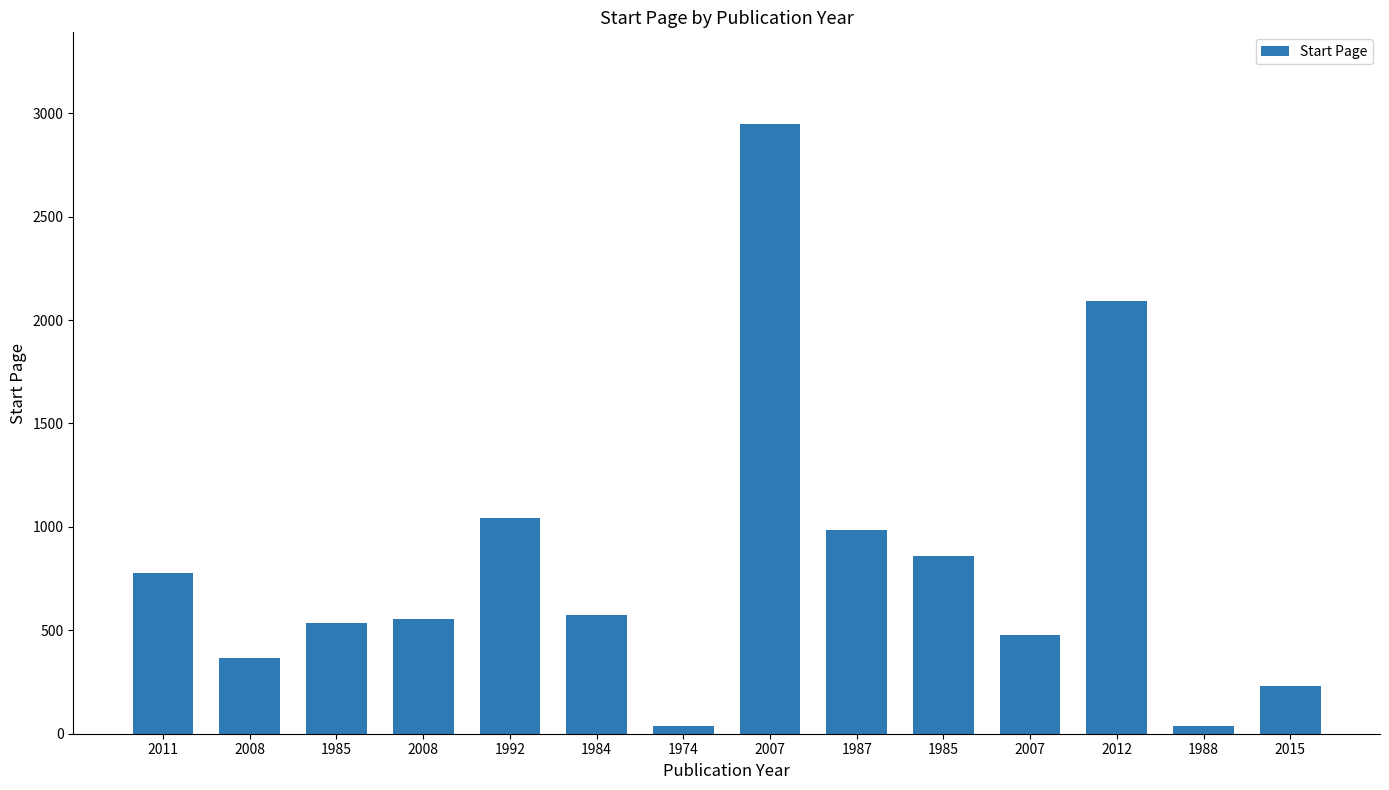

What is the label of the 2nd bar from the right?

1988